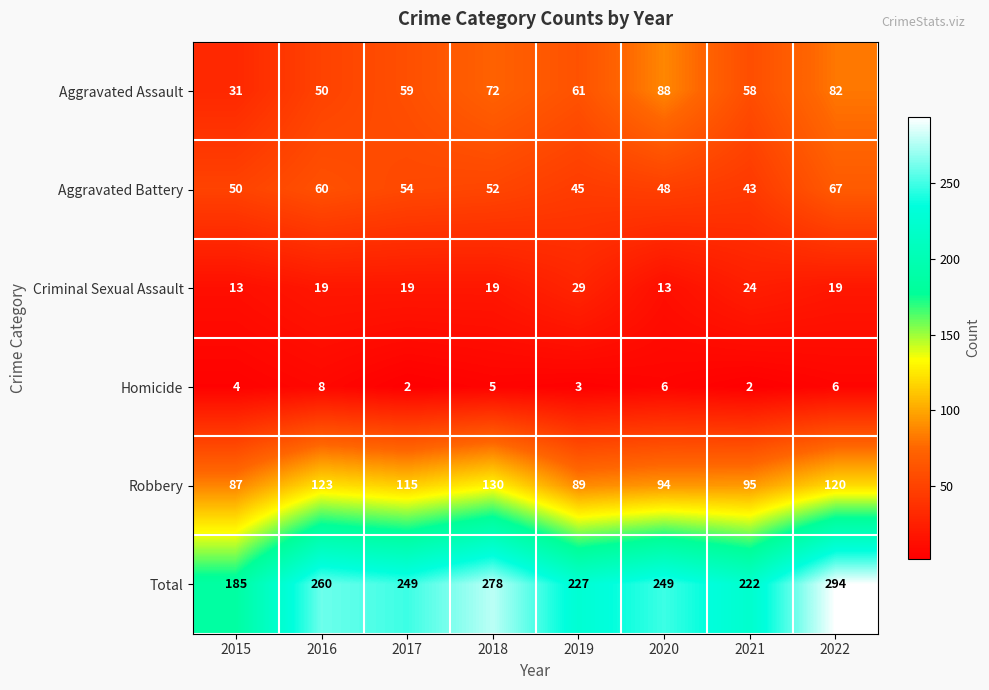

The value of Robbery at 2020 is 127. True or false?

False